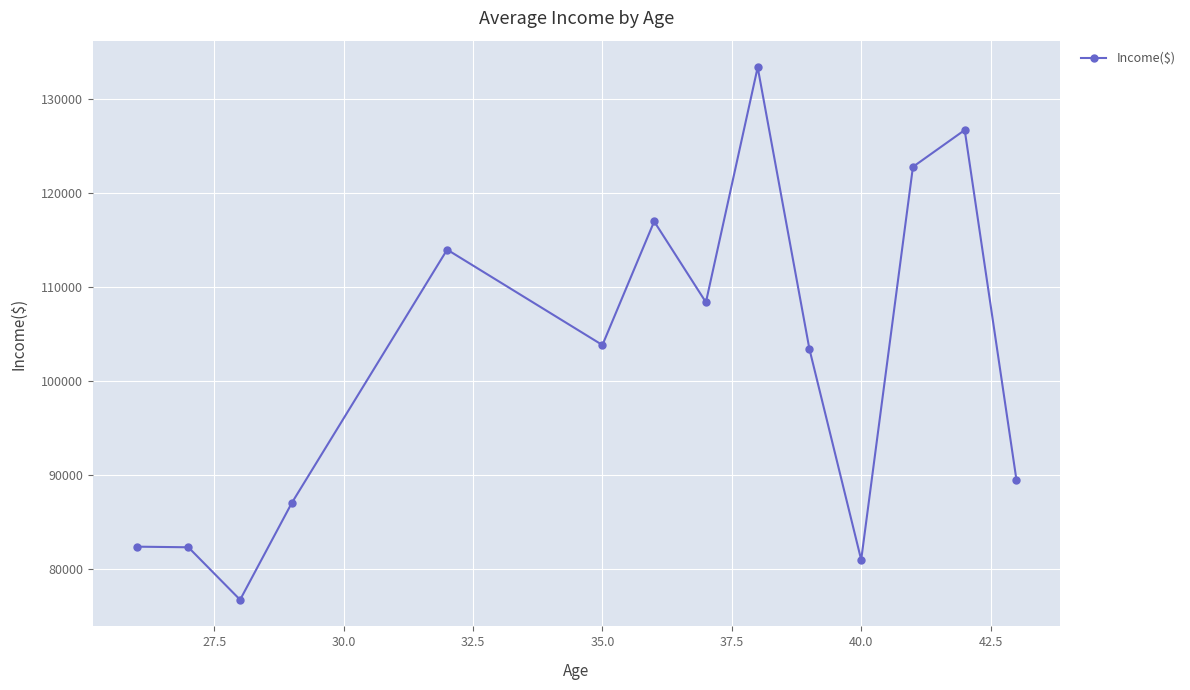

What is the difference between the maximum and minimum values?

56650.0